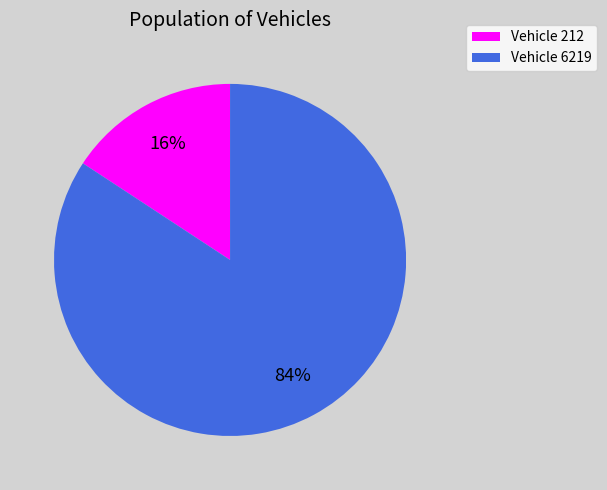

To the nearest percent, what percentage of the pie is Vehicle 212?

16%